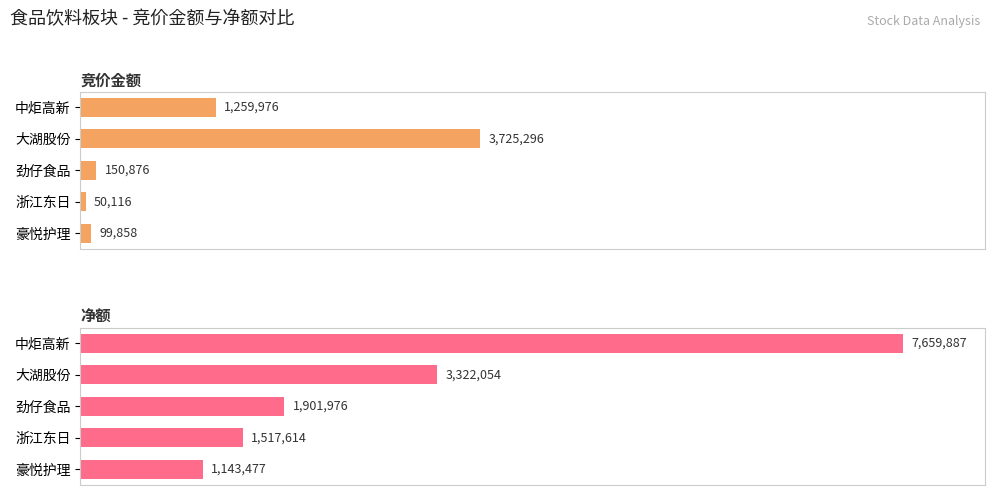

At how many categories does at least one series exceed 6?

5